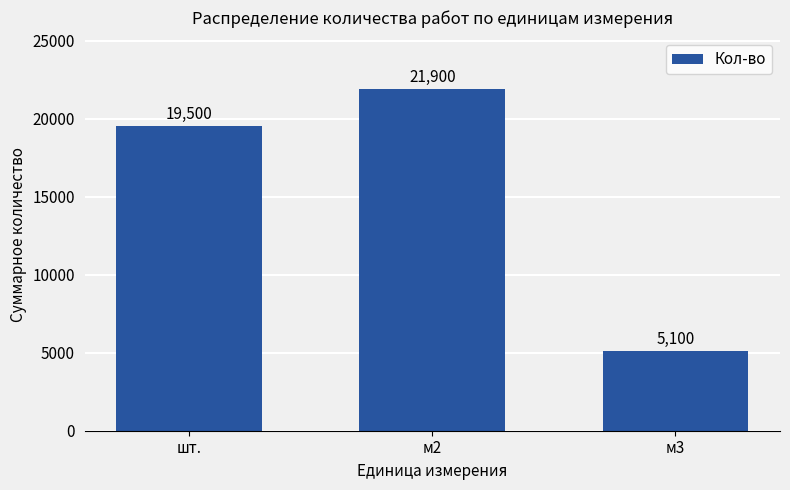

Is it true that the value at м3 is 5100?

True